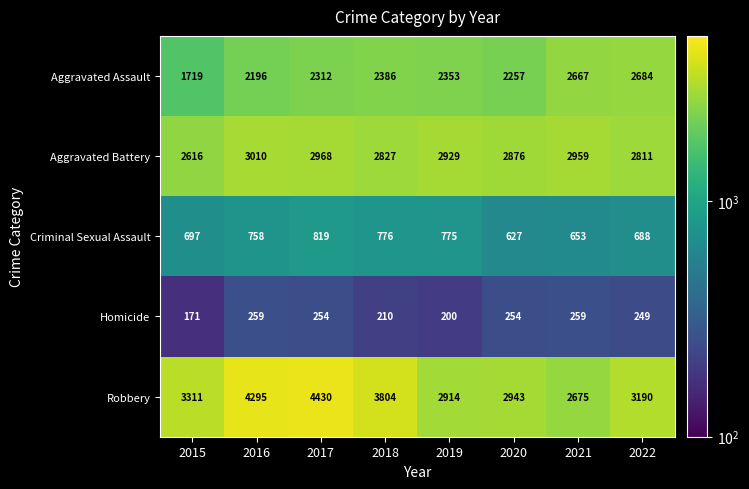

What is the difference between the maximum and minimum values in the Aggravated Assault series?

965